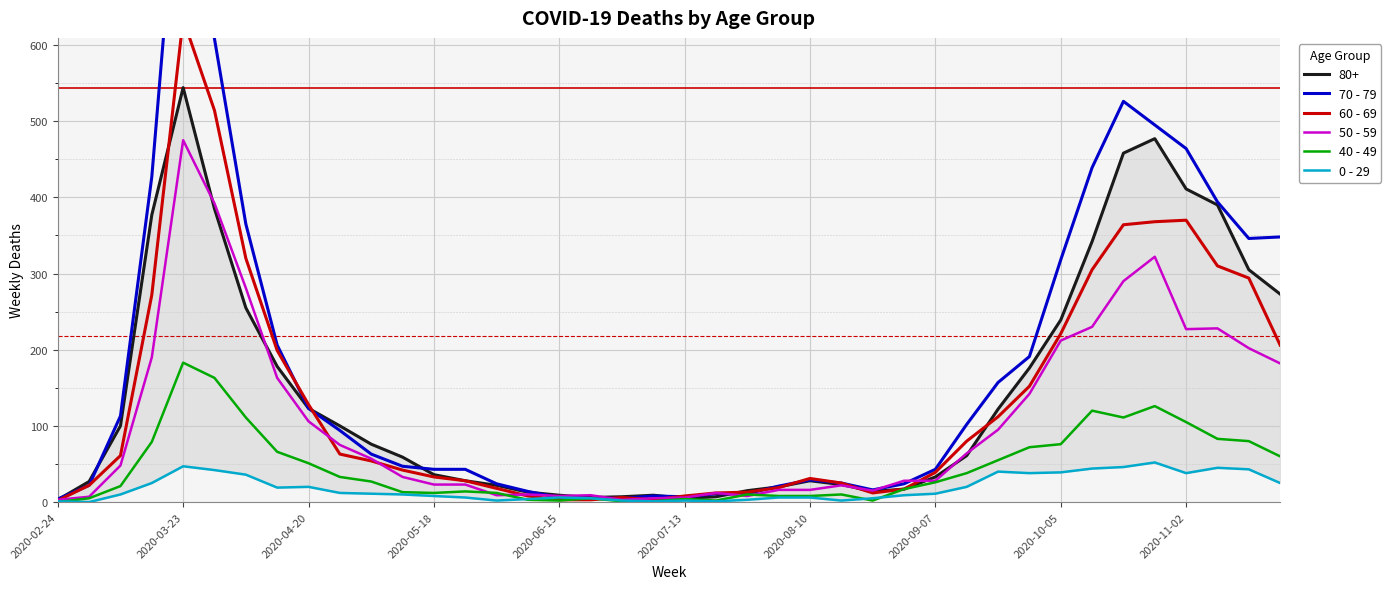

True or false: 50 - 59 has a value of 6 at 2020-07-13.

True